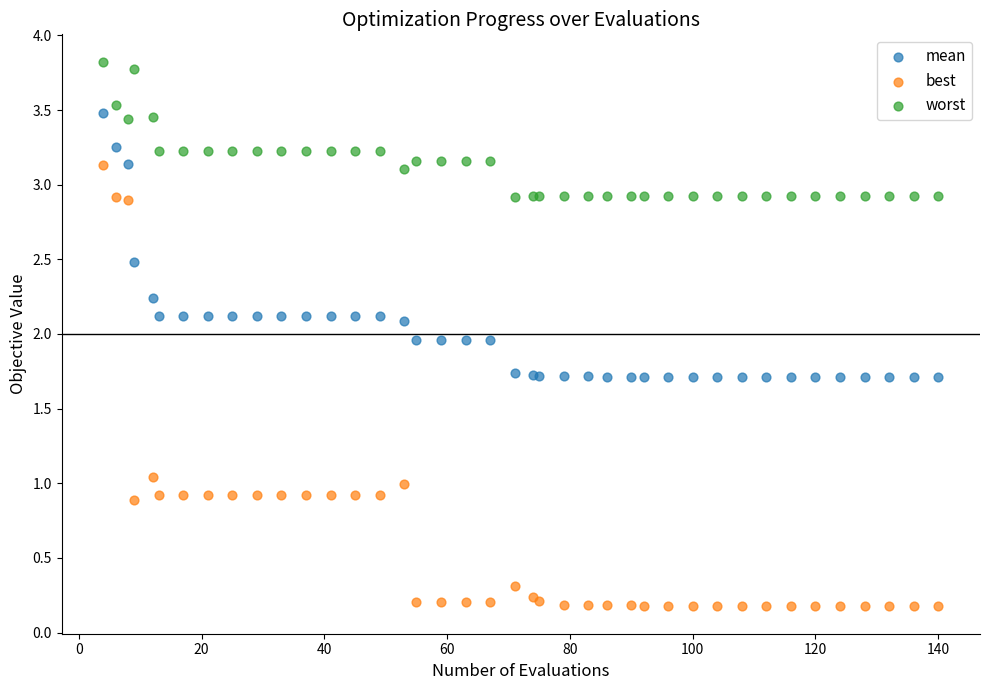

Which series has the largest Y range (max minus min)?

best